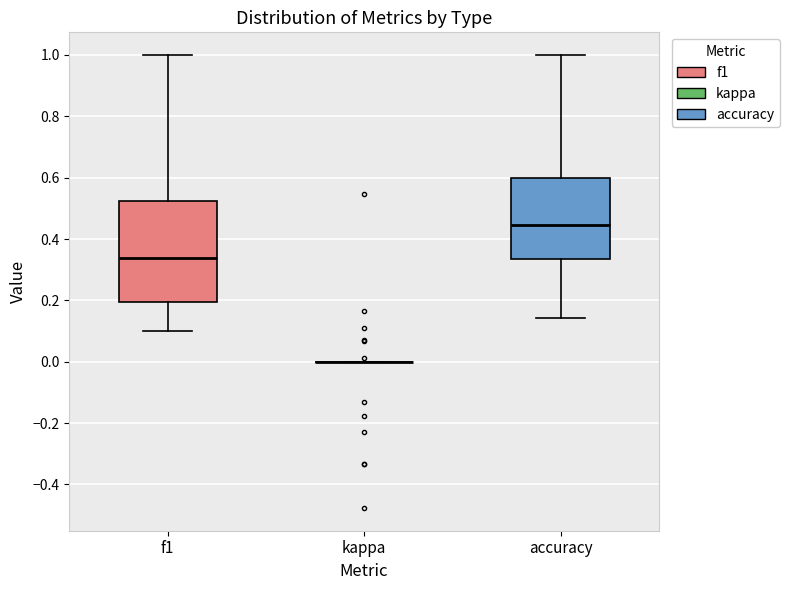

Which box is the tallest, from its lower edge to its upper edge?

f1